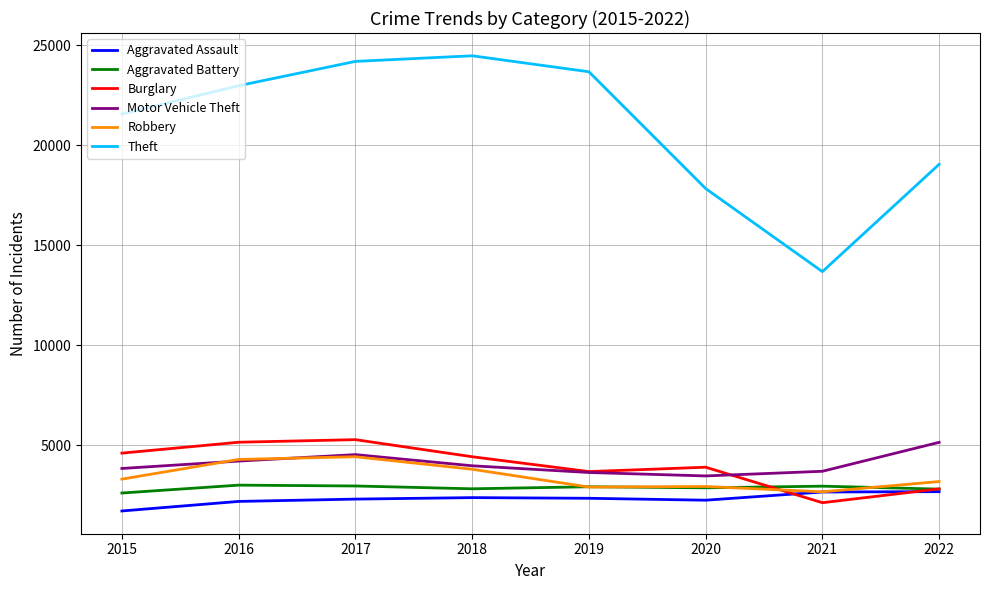

How many values in the Theft series are below 22978?

4